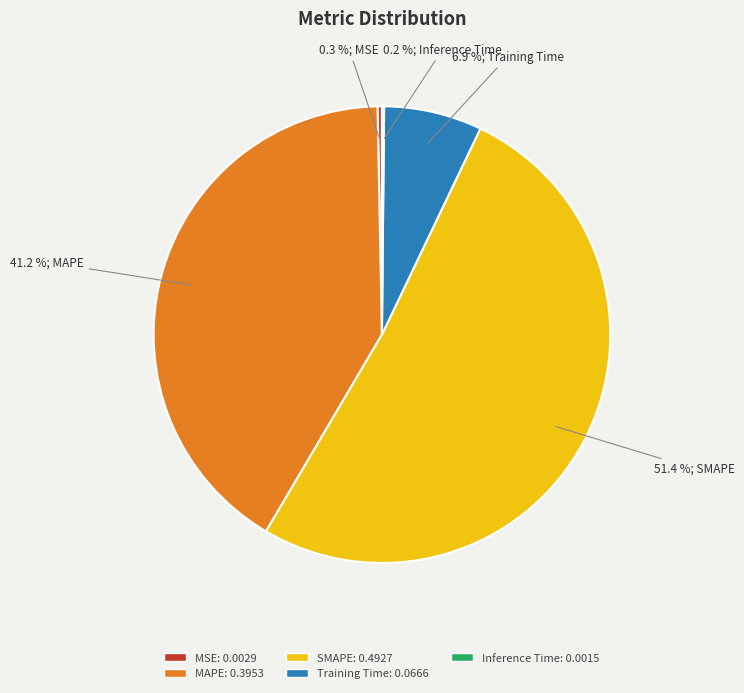

Does SMAPE represent more than half of the total?

Yes